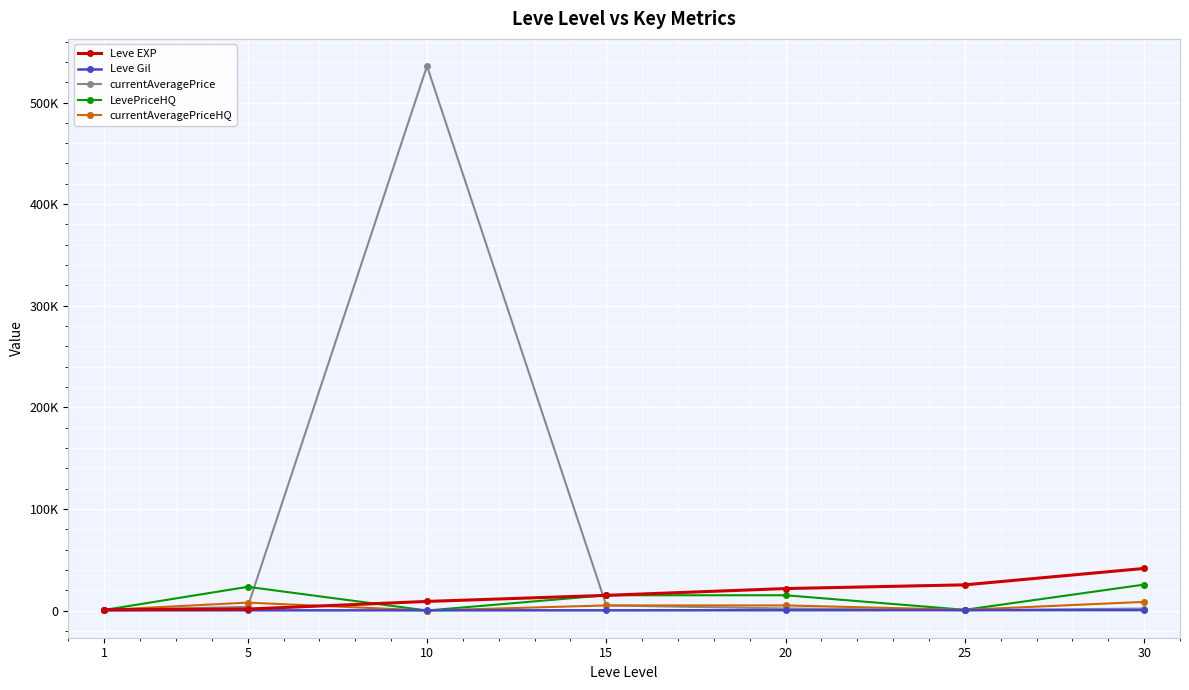

Reading left to right, extract all data points from this chart.

Leve EXP: 800.0	1420.0	8930.0	14920.0	21600.0	25250.0	41410.0
Leve Gil: 113.0	169.0	169.0	172.0	281.0	326.0	372.0
currentAveragePrice: 295.5	3632.1	535862.1	5000.0	2000.0	277.6	1912.8
LevePriceHQ: 545.0	23285.1	0.0	15000.0	15000.0	688.2	25500.0
currentAveragePriceHQ: 545.0	7761.7	0.0	5000.0	5000.0	688.2	8500.0